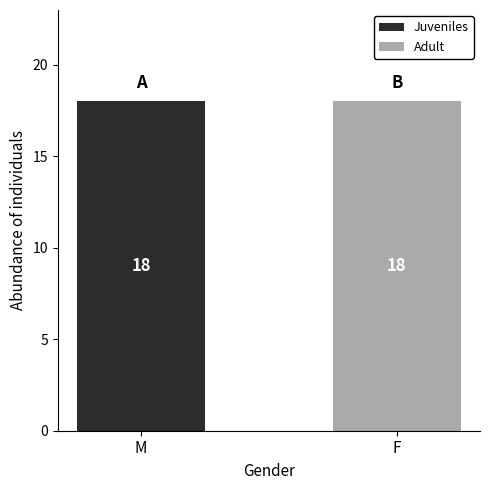

True or false: Juveniles has a value of 11 at F.

False